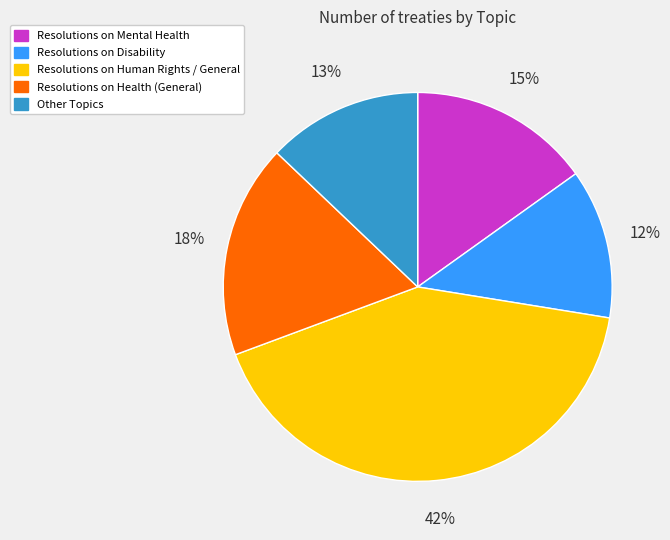

Does any single category account for the majority?

No